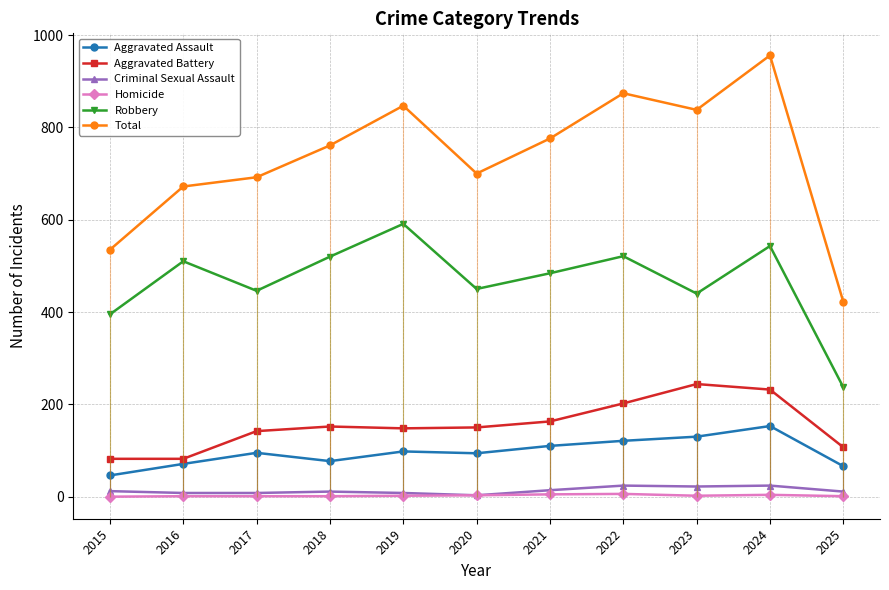

How many lines are shown in the chart?

6